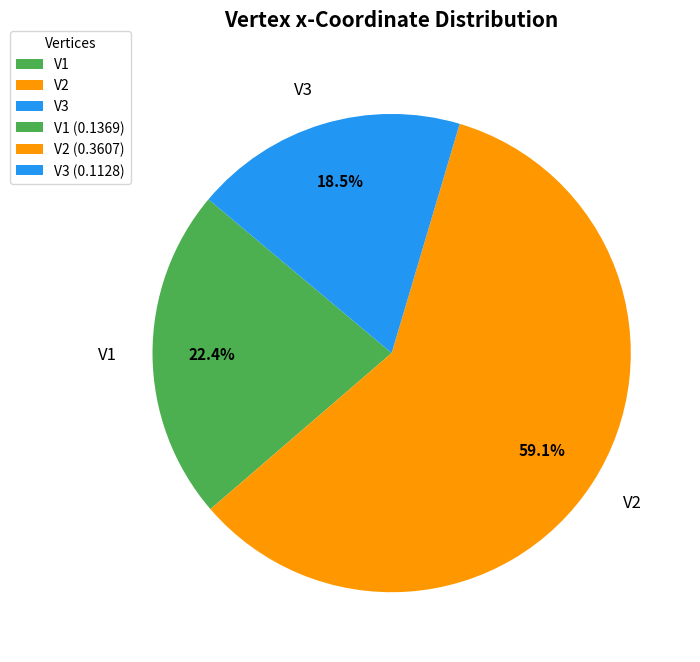

What percentage is the V1 slice, to the nearest percent?

22%